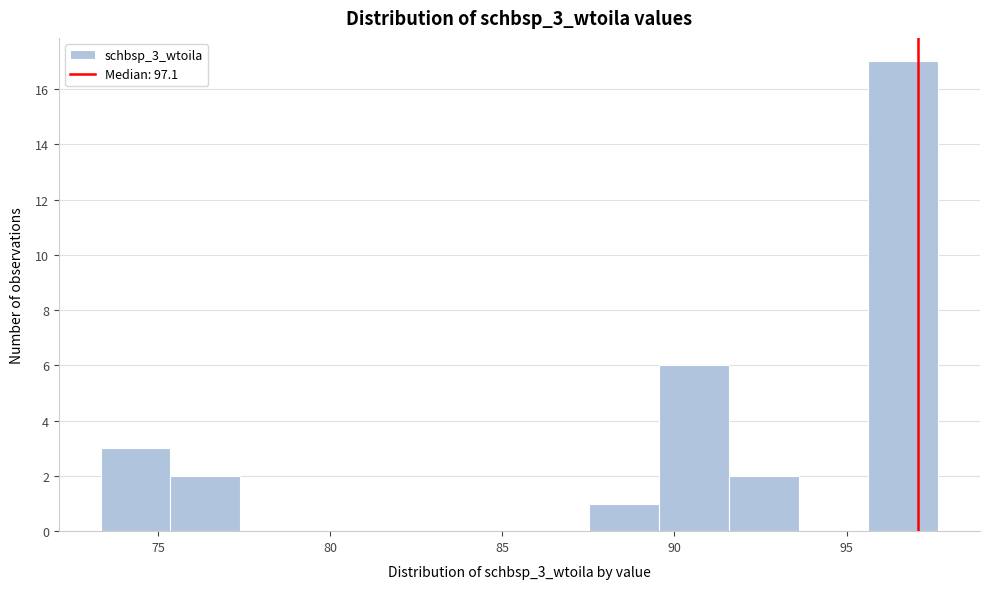

What is the height of the bar covering 89.5 to 91.5 on the x-axis? Neither the bar edges nor the heights are printed on the chart, so give them approximately, as read against the axes.

6